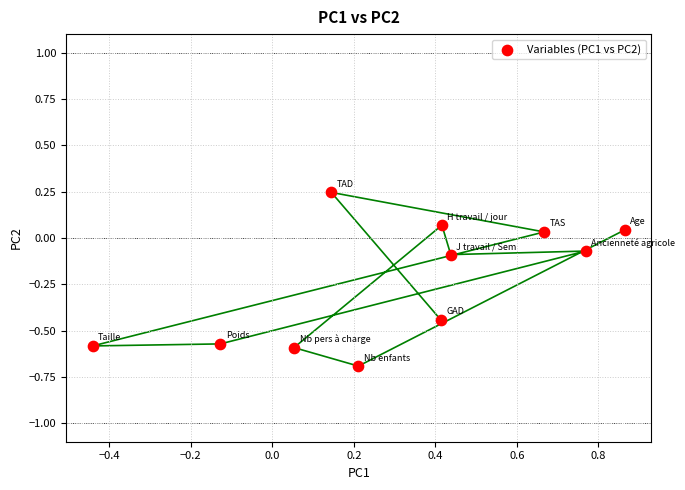

What is the range of X values (max minus min)?

1.3